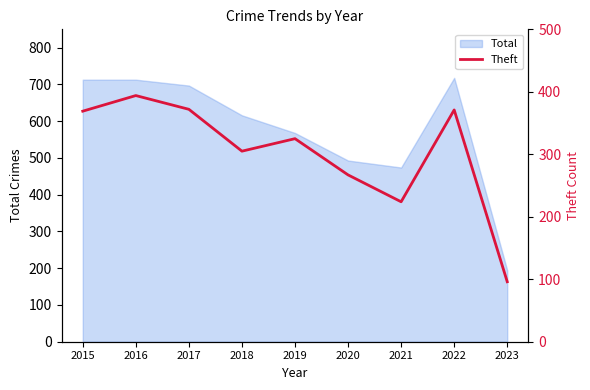

Where is Total nearest to the value 456?

2021